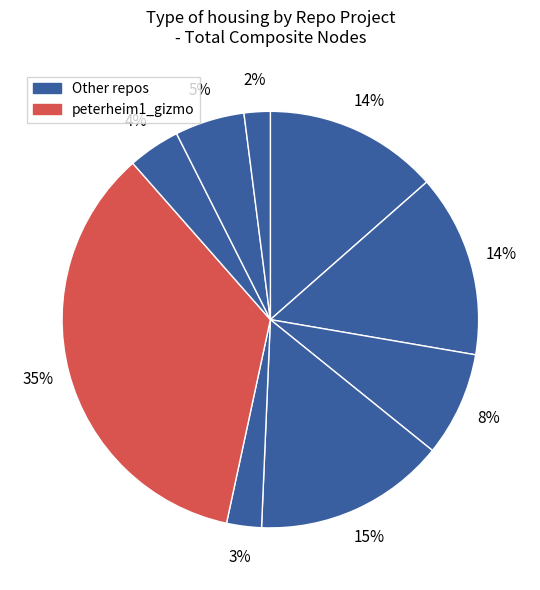

Count the number of slices in the pie.

9